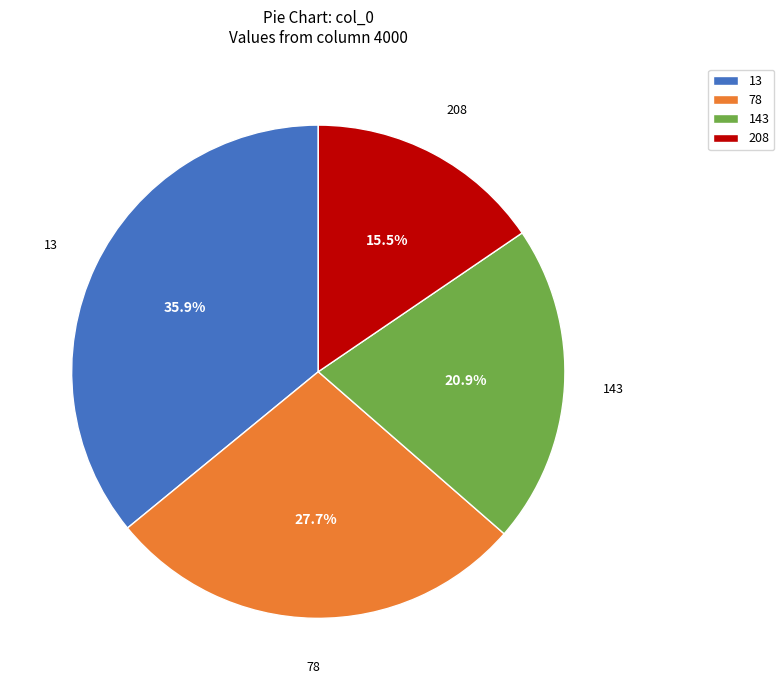

To the nearest percent, what percentage of the pie is 78?

28%